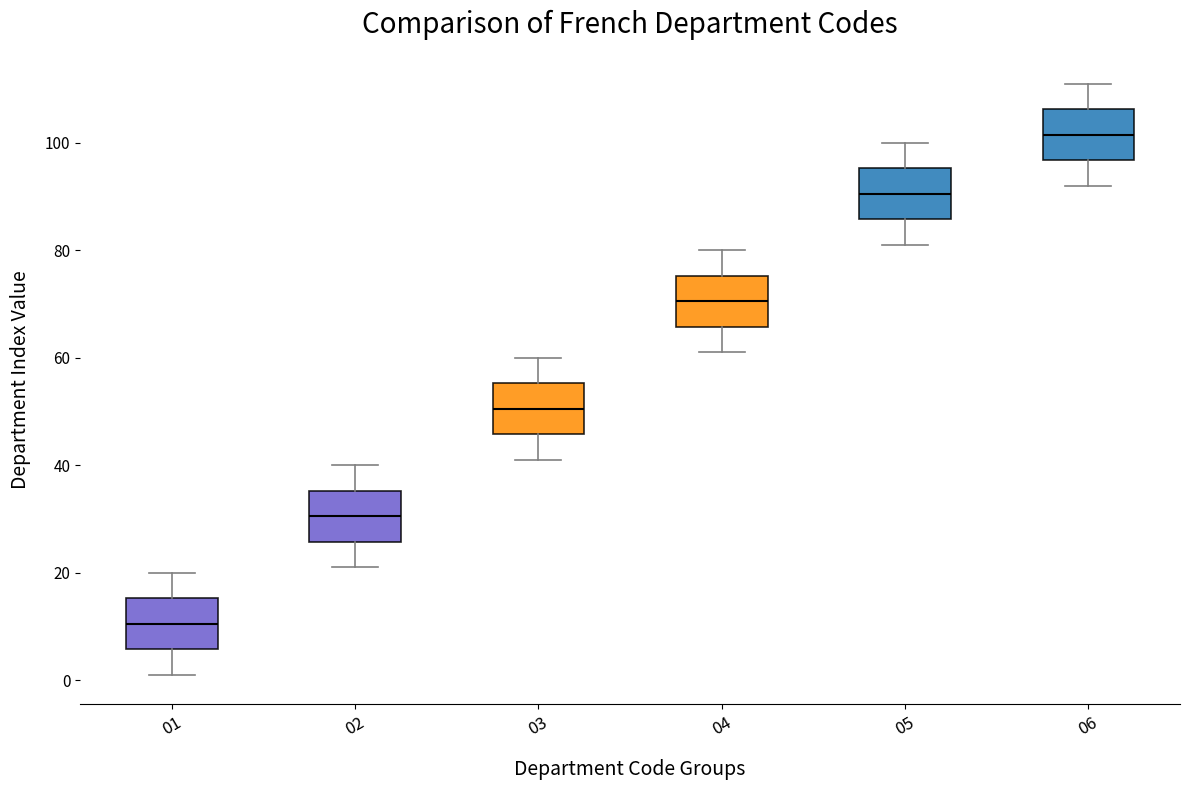

Where is the lower edge of the box at x = 04 on the y-axis? The values are not printed on the chart, so give them approximately, as read against the axis.

66